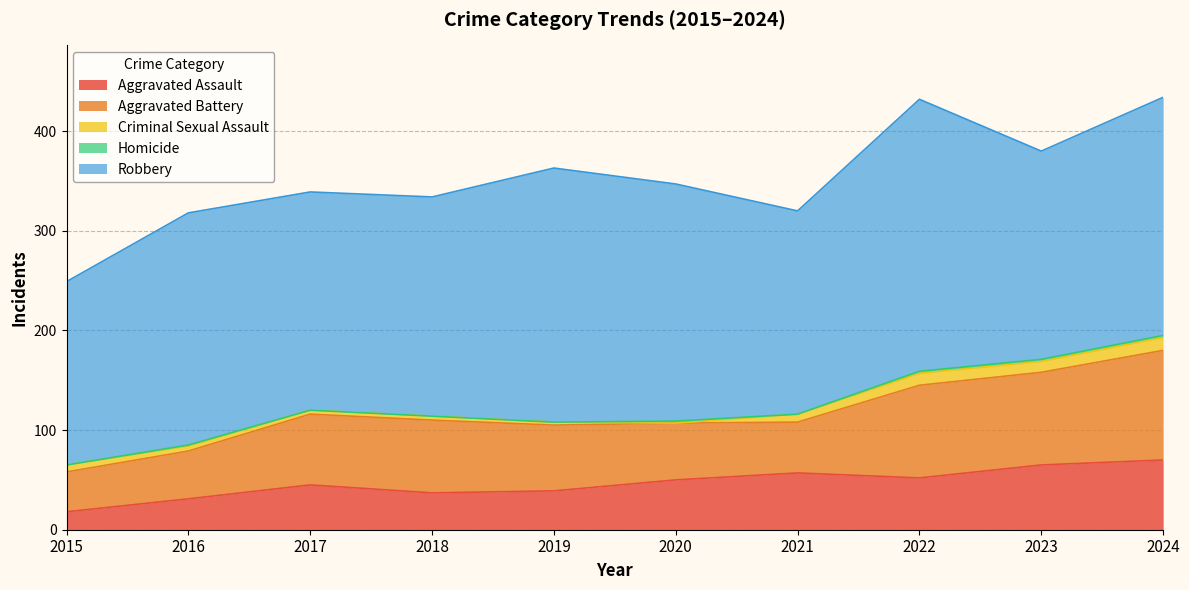

What is the difference between the highest and lowest values at 2023?

207